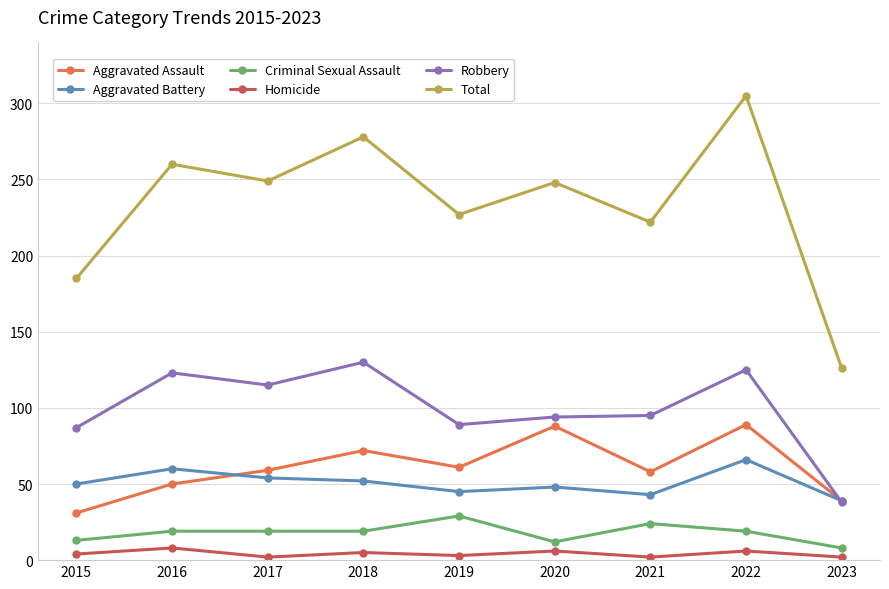

What is the value of the Aggravated Battery point at the 6th from the left?

48